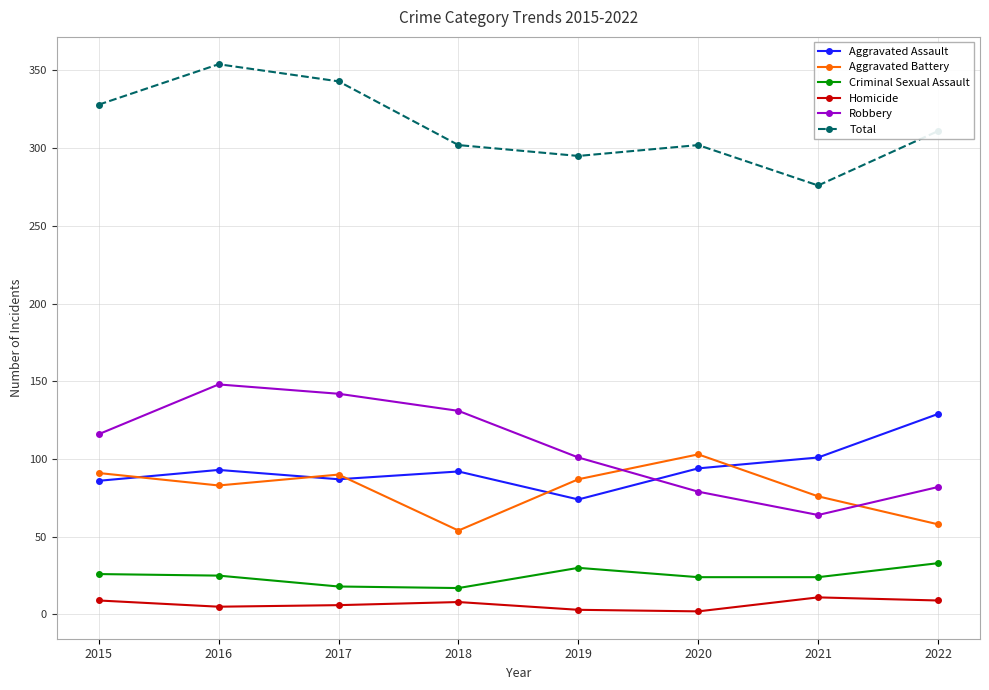

At which category is the sum across all series the highest?

2016